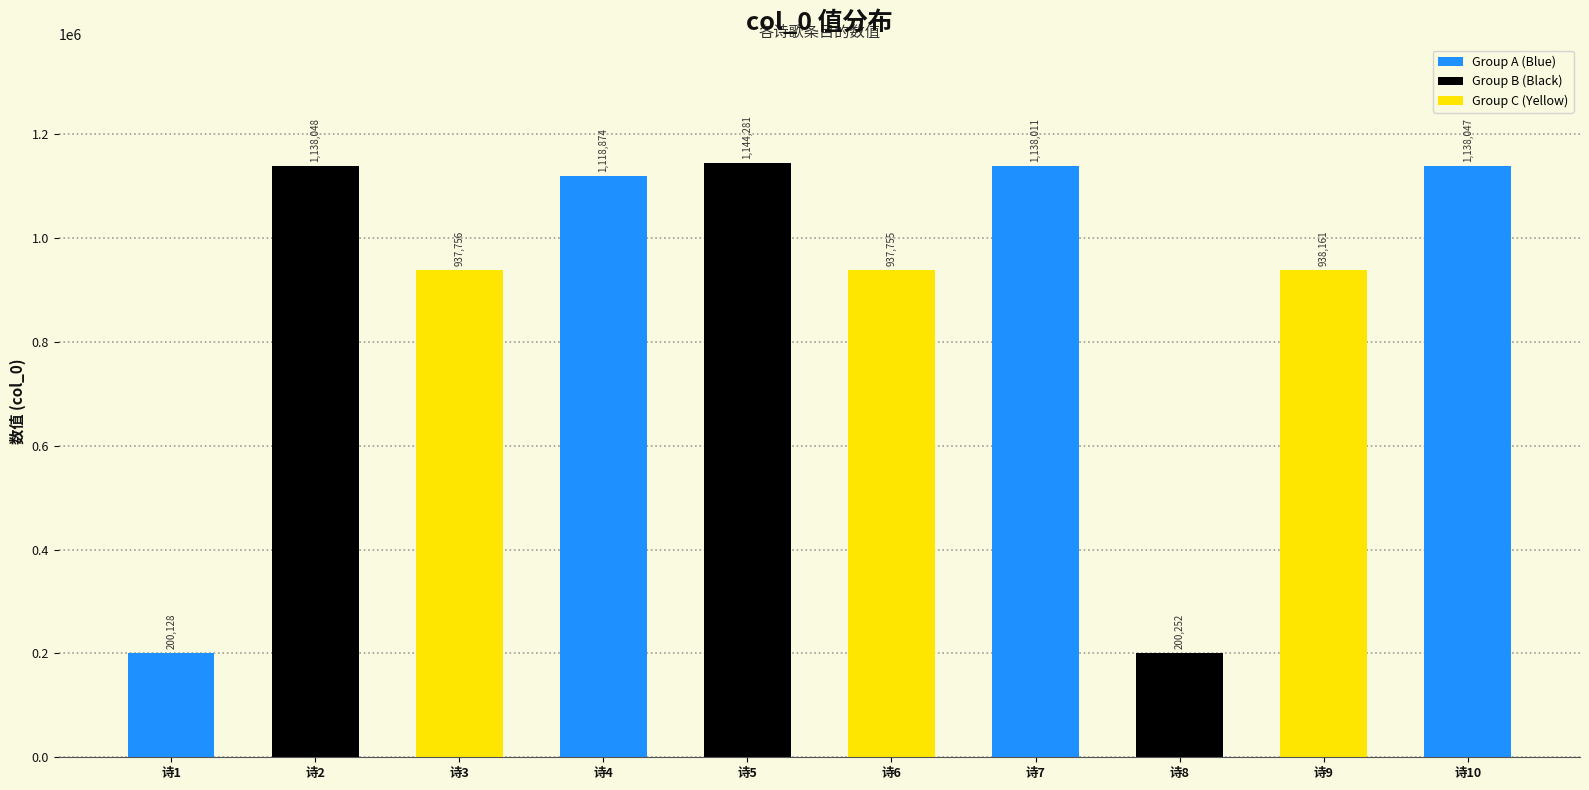

What is the smallest value displayed?

200128